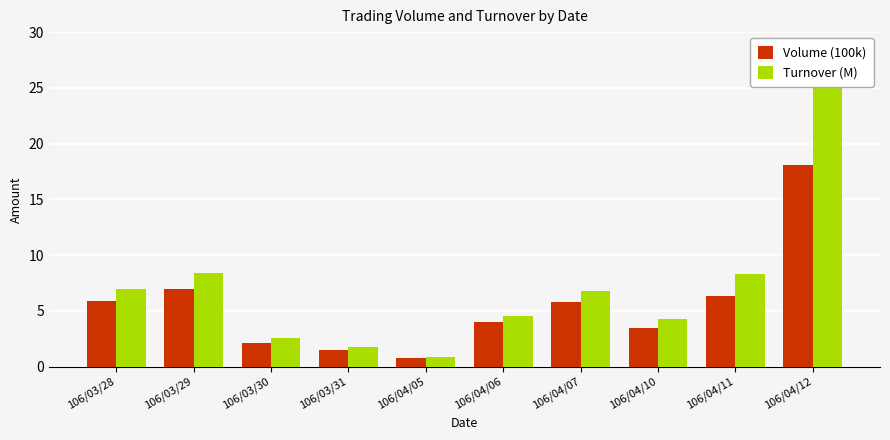

Rank the series at 106/04/05 from lowest to highest value.

Volume (100k), Turnover (M)